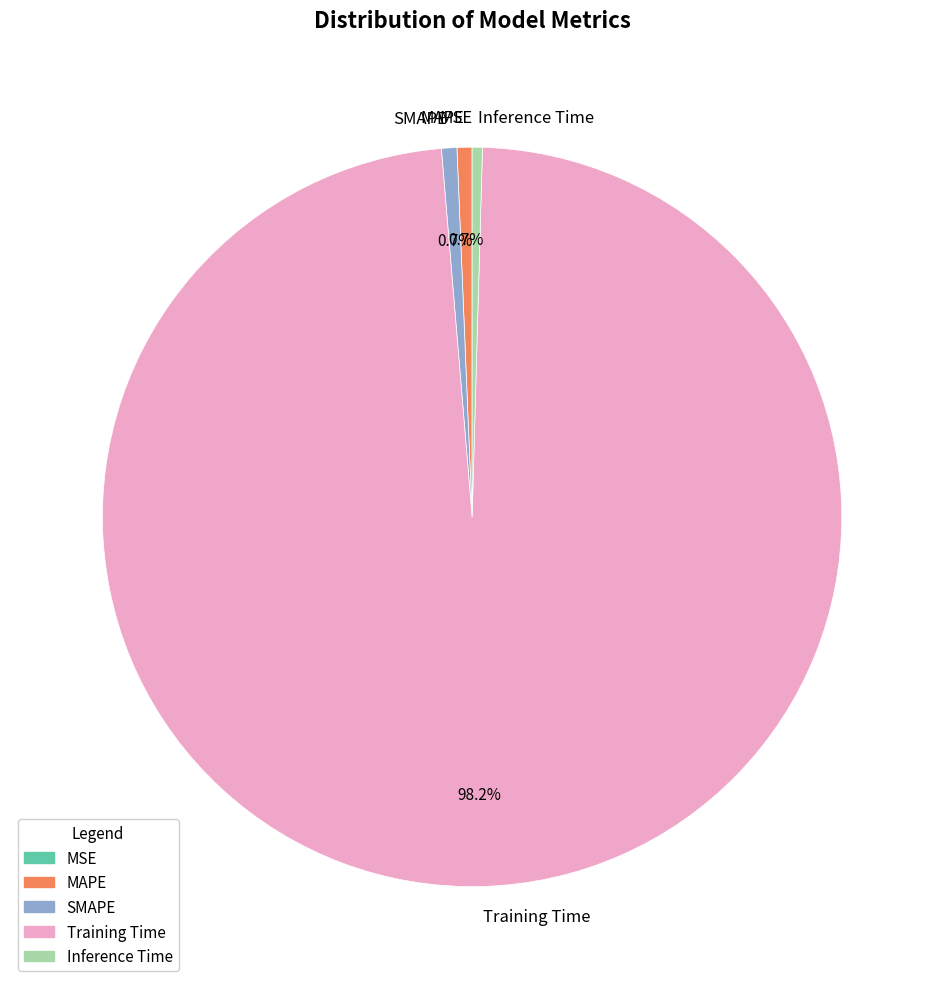

What is the majority slice?

Training Time